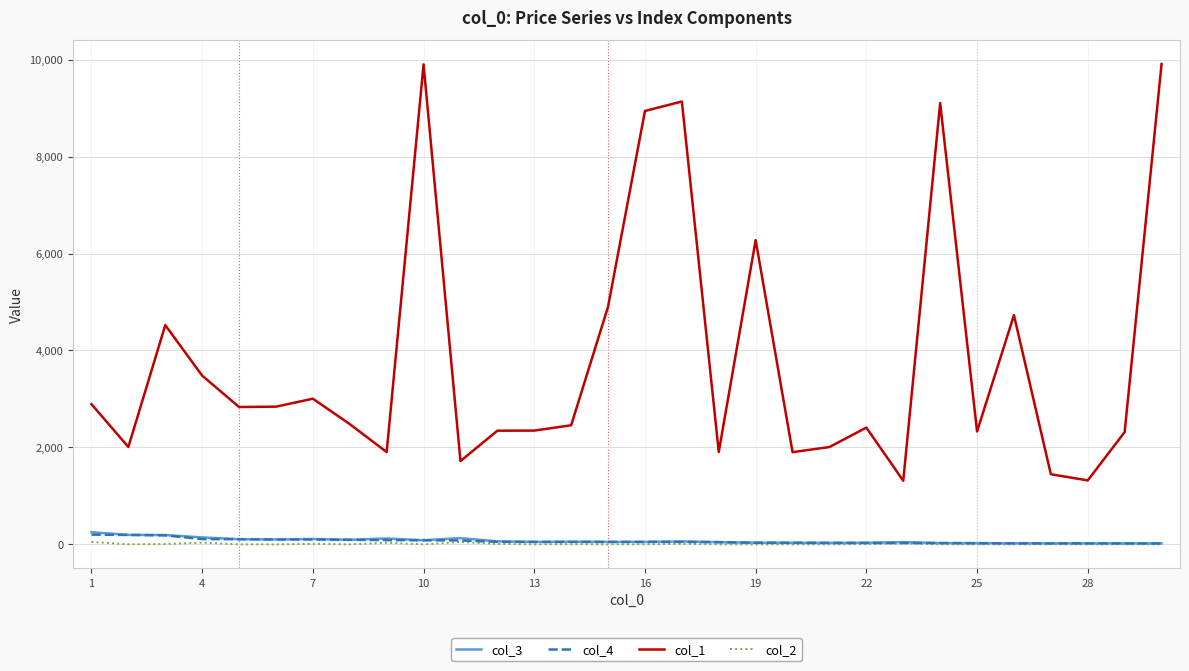

How many values in the col_2 series exceed 0?

13